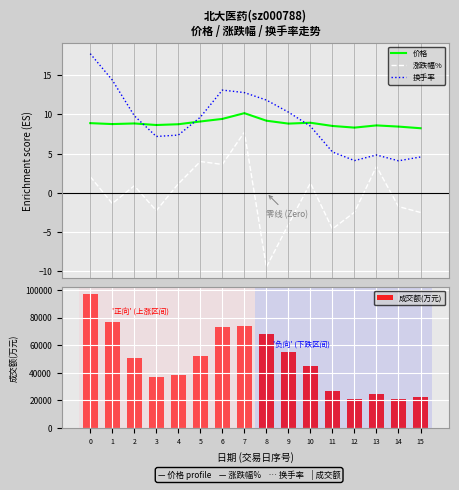

What is the total value across all series at 6?

73063.2